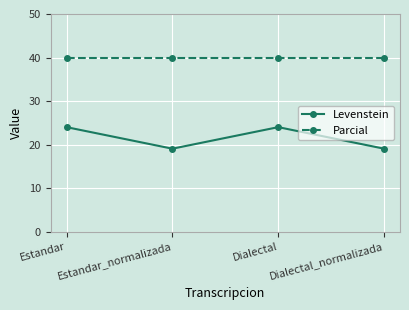

Reading left to right, extract all data points from this chart.

Levenstein: Estandar=24.0	Estandar_normalizada=19.0	Dialectal=24.0	Dialectal_normalizada=19.0
Parcial: Estandar=40.0	Estandar_normalizada=40.0	Dialectal=40.0	Dialectal_normalizada=40.0